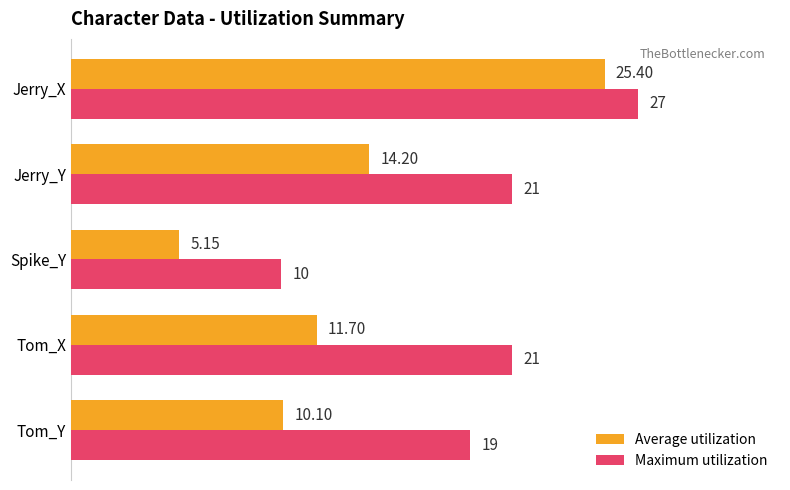

How many values in the Average utilization series are below 11?

2